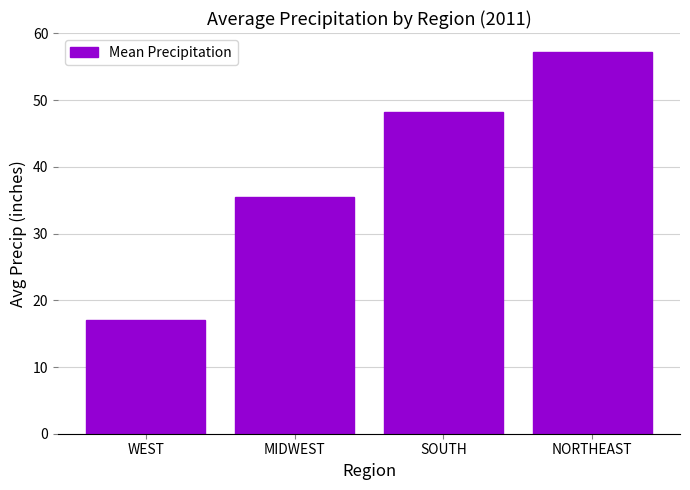

What is the sum of the values at MIDWEST and SOUTH?

83.6